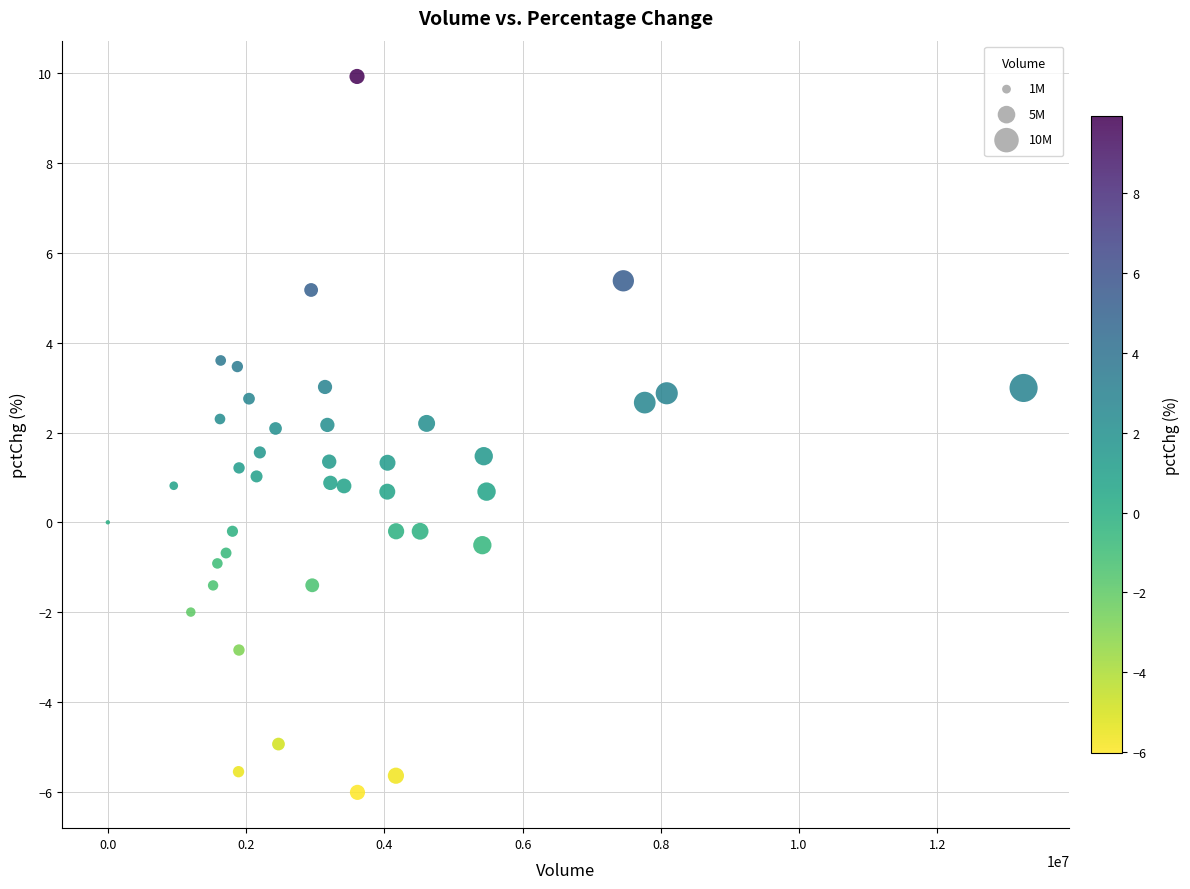

What is the range of Y values (max minus min)?

15.9